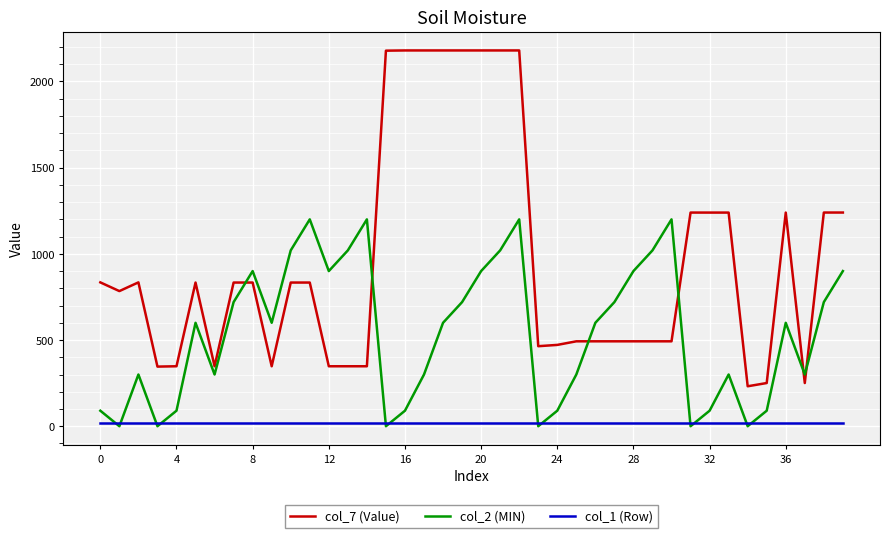

Which series has the widest spread of values?

col_7 (Value)